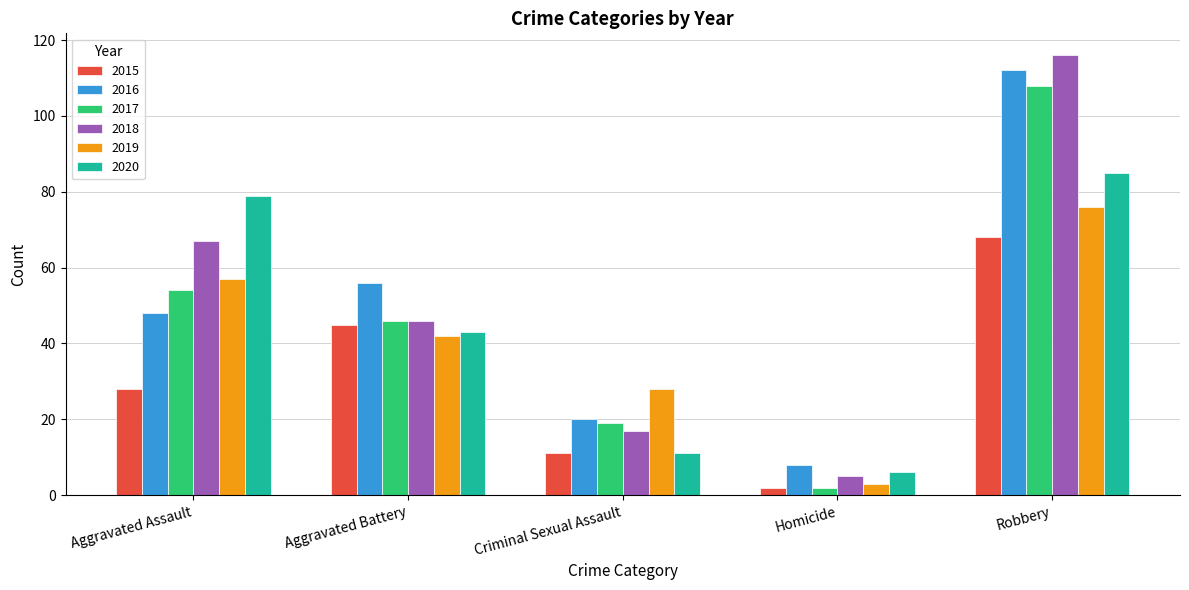

Reading left to right, extract all data points from this chart.

2015: Aggravated Assault=28	Aggravated Battery=45	Criminal Sexual Assault=11	Homicide=2	Robbery=68
2016: Aggravated Assault=48	Aggravated Battery=56	Criminal Sexual Assault=20	Homicide=8	Robbery=112
2017: Aggravated Assault=54	Aggravated Battery=46	Criminal Sexual Assault=19	Homicide=2	Robbery=108
2018: Aggravated Assault=67	Aggravated Battery=46	Criminal Sexual Assault=17	Homicide=5	Robbery=116
2019: Aggravated Assault=57	Aggravated Battery=42	Criminal Sexual Assault=28	Homicide=3	Robbery=76
2020: Aggravated Assault=79	Aggravated Battery=43	Criminal Sexual Assault=11	Homicide=6	Robbery=85